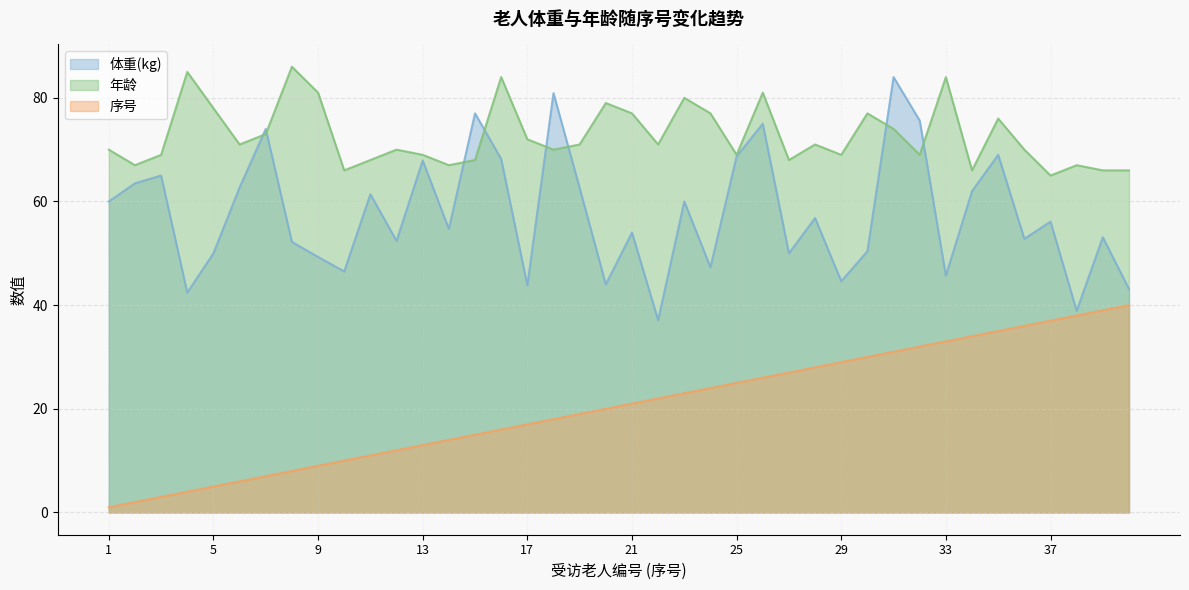

Is the value of 年龄 at 10 greater than the value of 体重(kg) at 25?

No